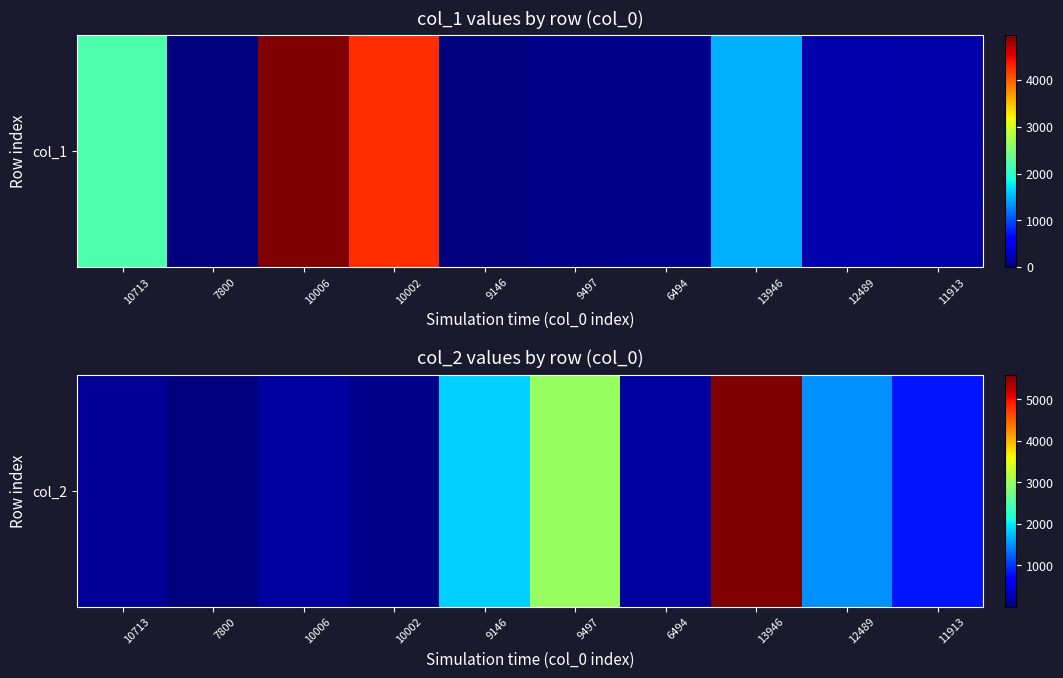

Is it true that the value at 10006 is 174?

True